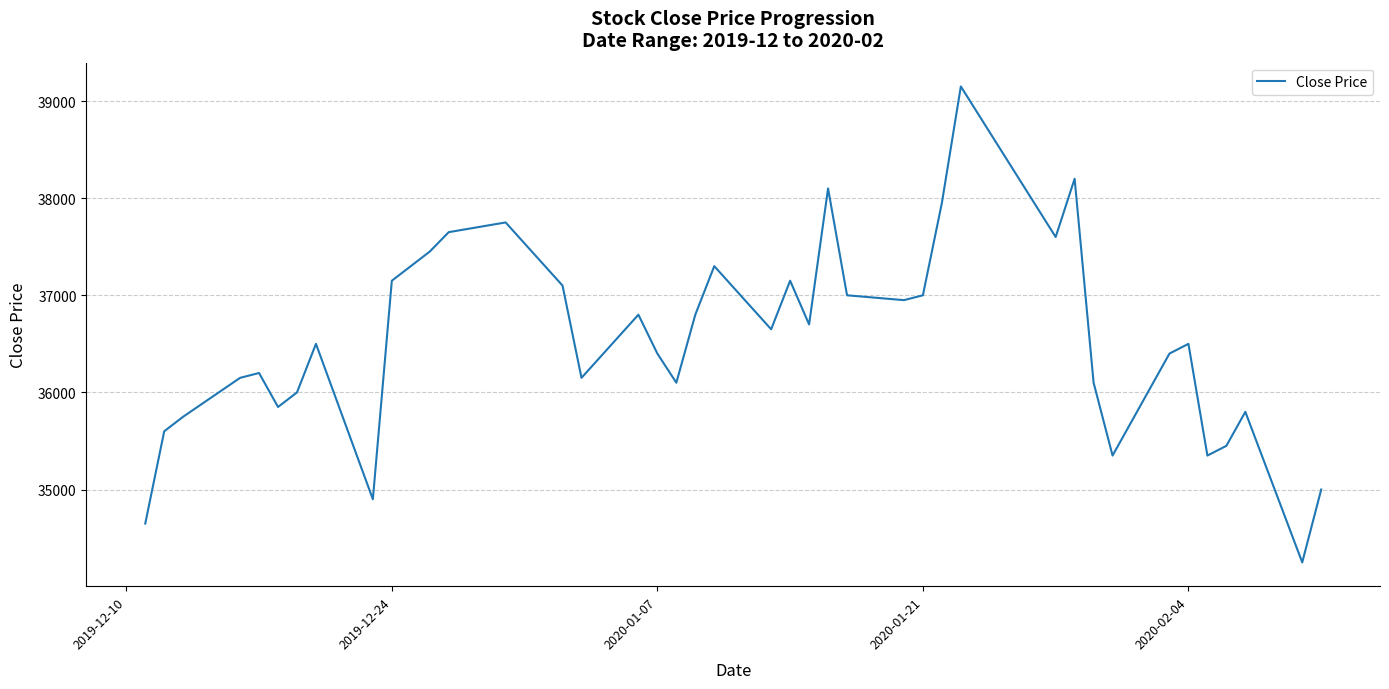

What is the difference between the maximum and minimum values?

4900